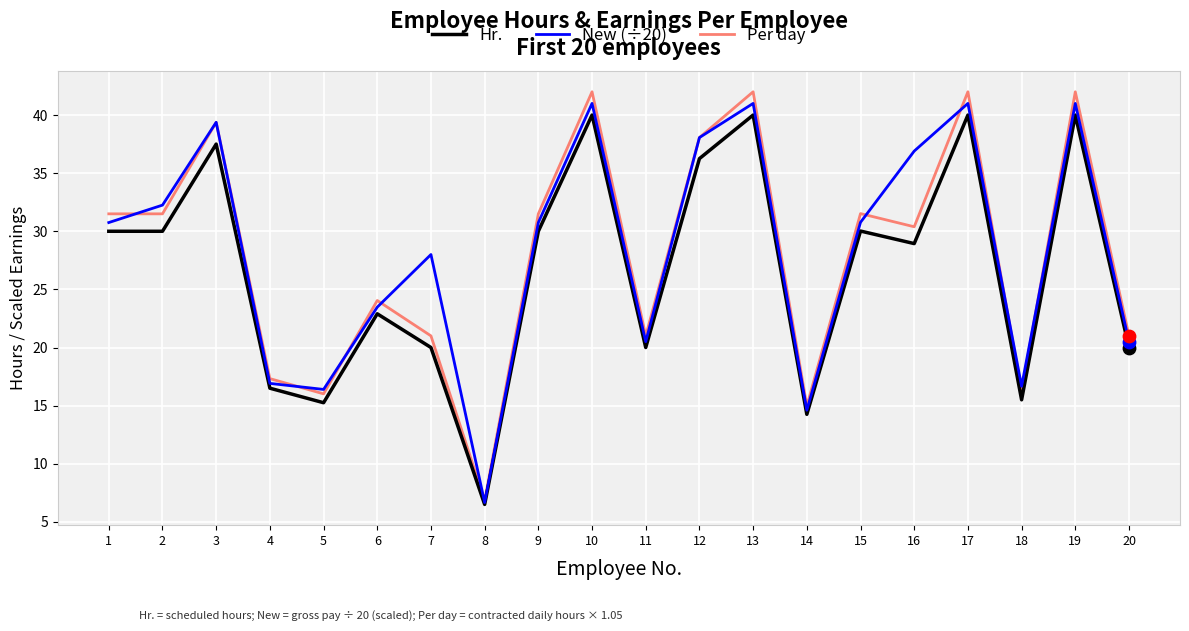

At how many categories does at least one series exceed 30?

11